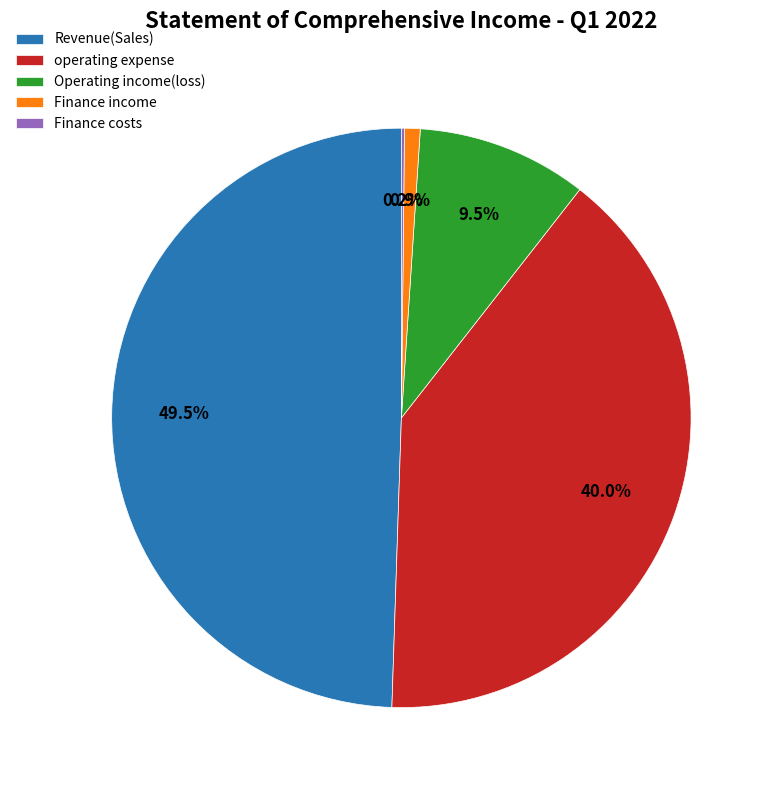

Which slice is the largest?

Revenue(Sales)